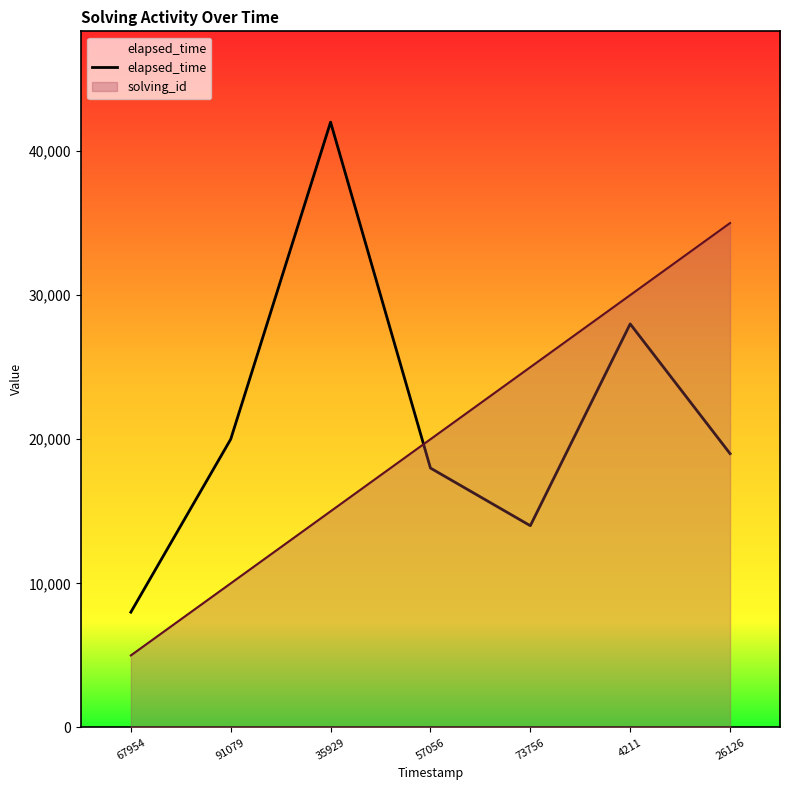

At which category does the chart reach its peak across all series?

35929